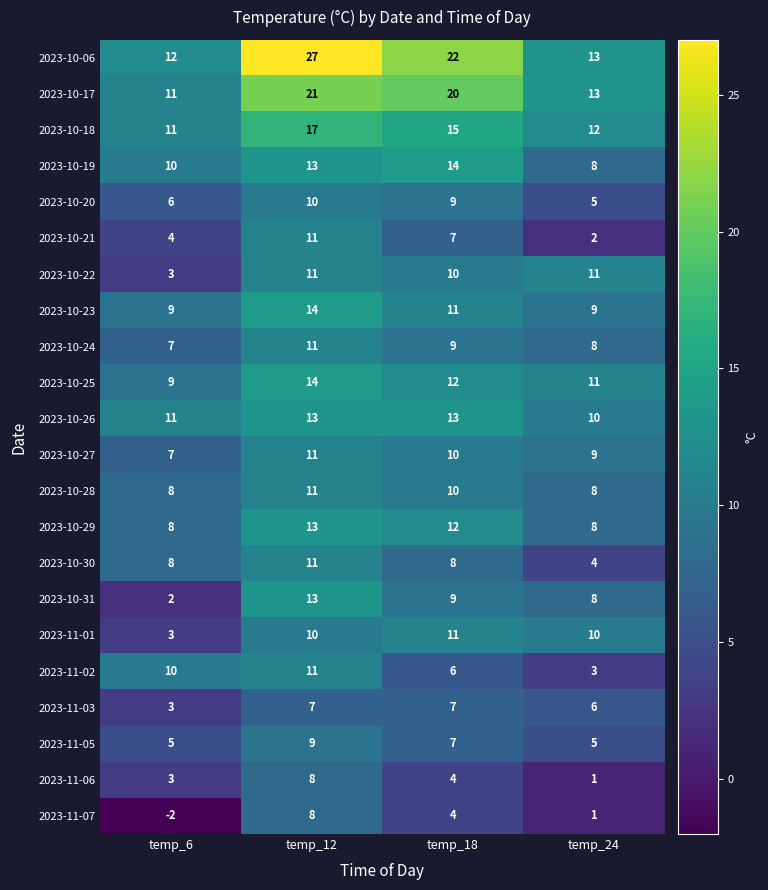

Where does the 2023-10-23 series first go above 11?

temp_12